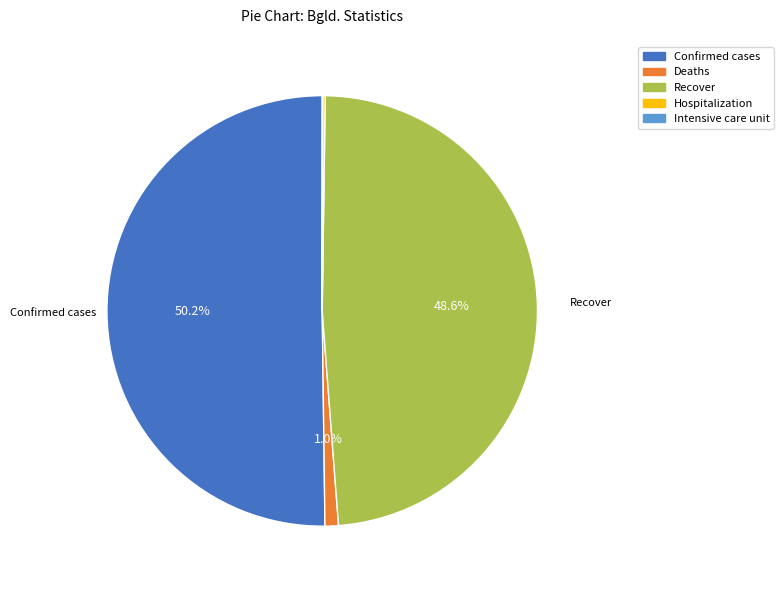

What percentage is NOT represented by Confirmed cases?

49.8%